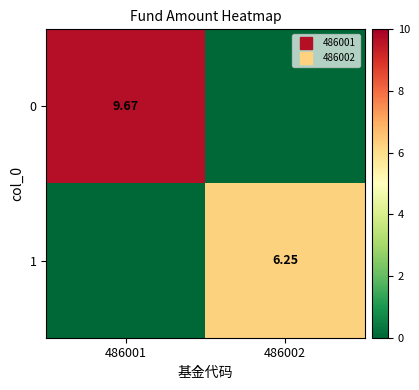

Which label corresponds to the smallest value in the chart?

486002